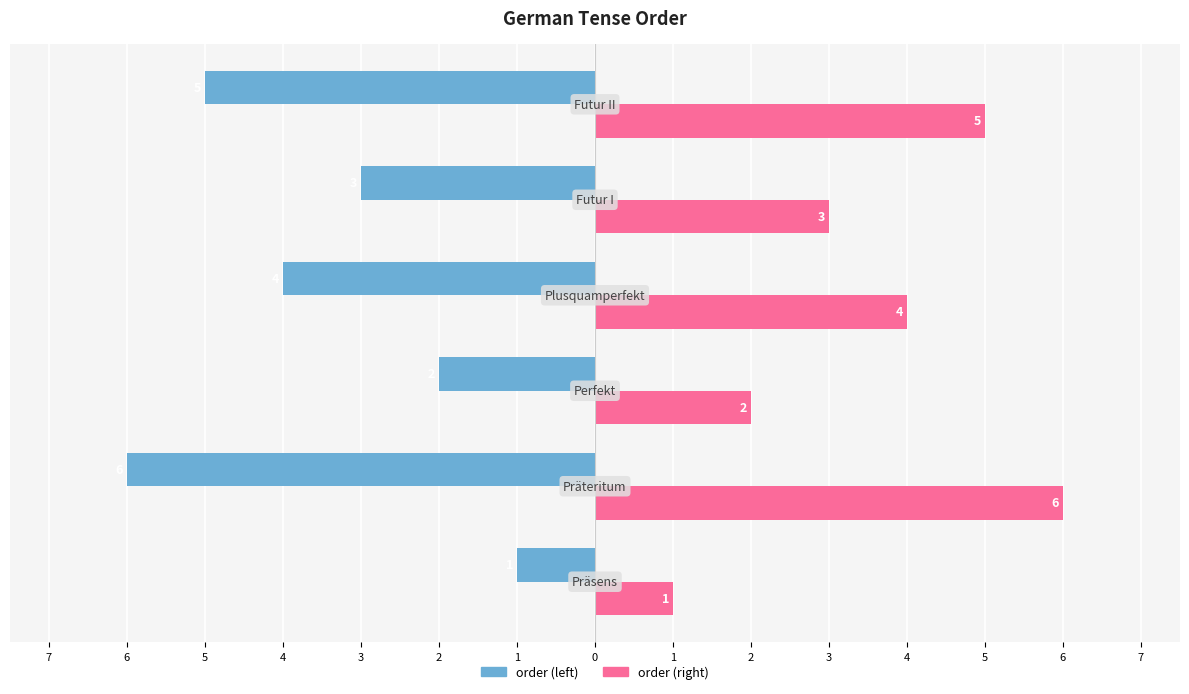

What is the difference between the maximum and minimum values in the order (right) series?

5